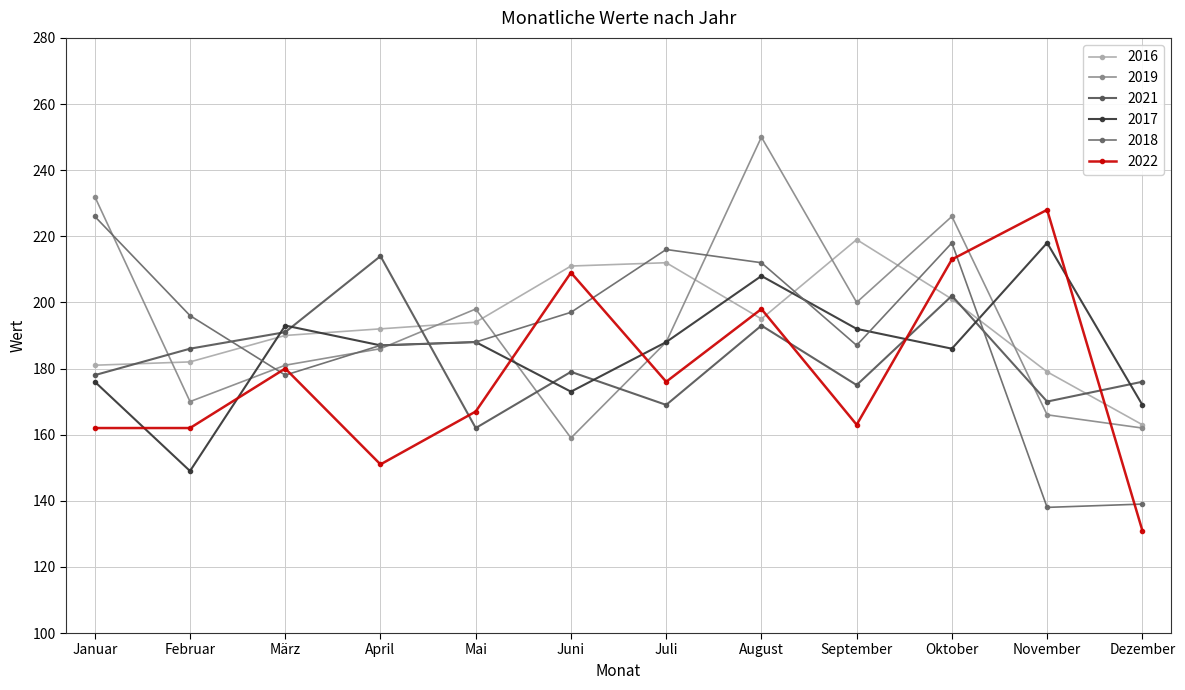

What position from the right is Januar?

12